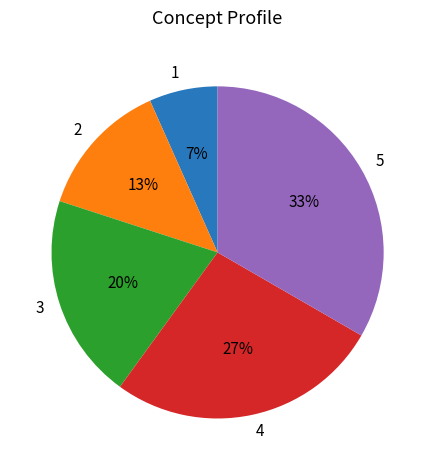

To the nearest percent, what is the average slice percentage?

20%